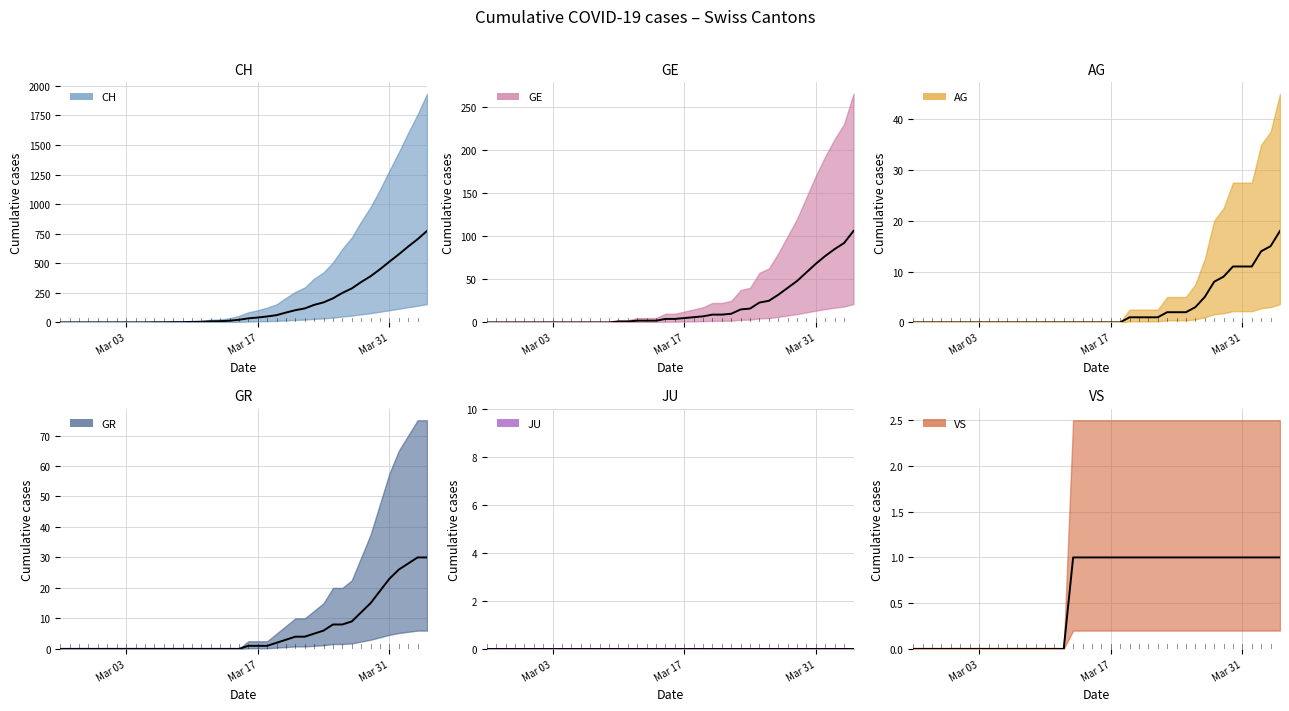

Which series has the largest range (max minus min)?

CH